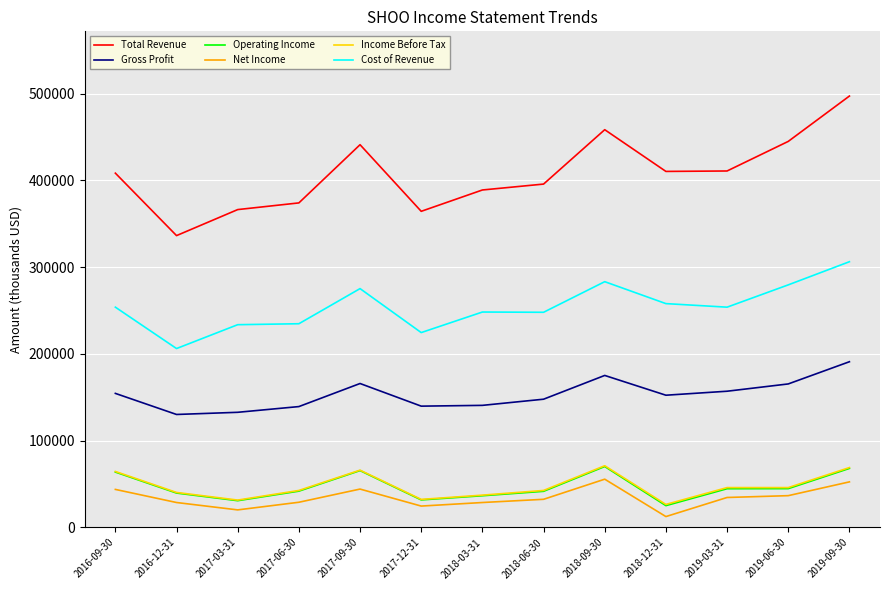

What position from the right is 2016-09-30?

13